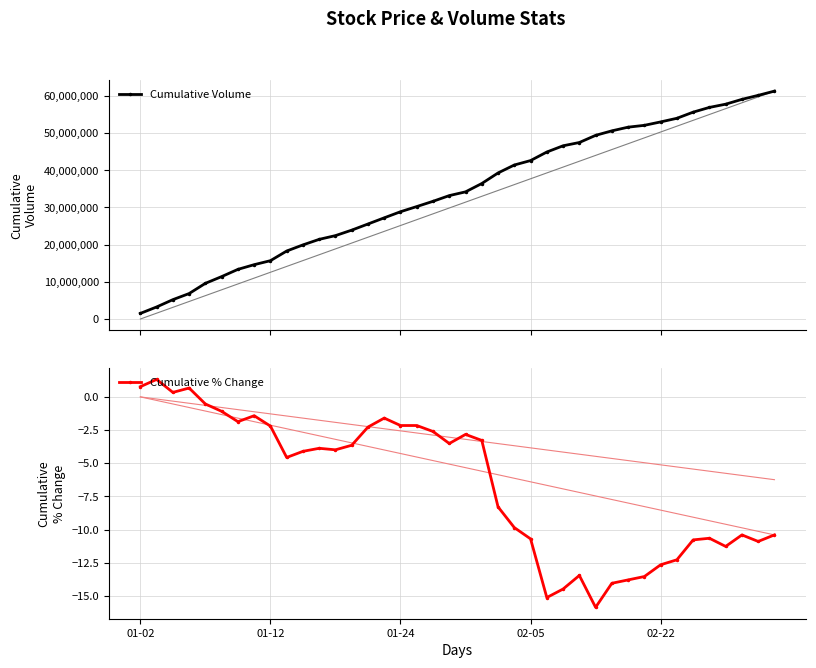

The Cumulative % Change series shows -19.2 at 38. True or false?

False